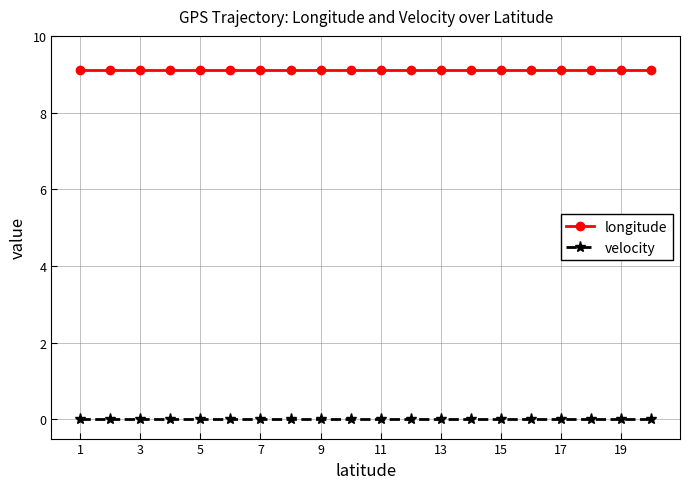

At how many categories does at least one series exceed 7?

20